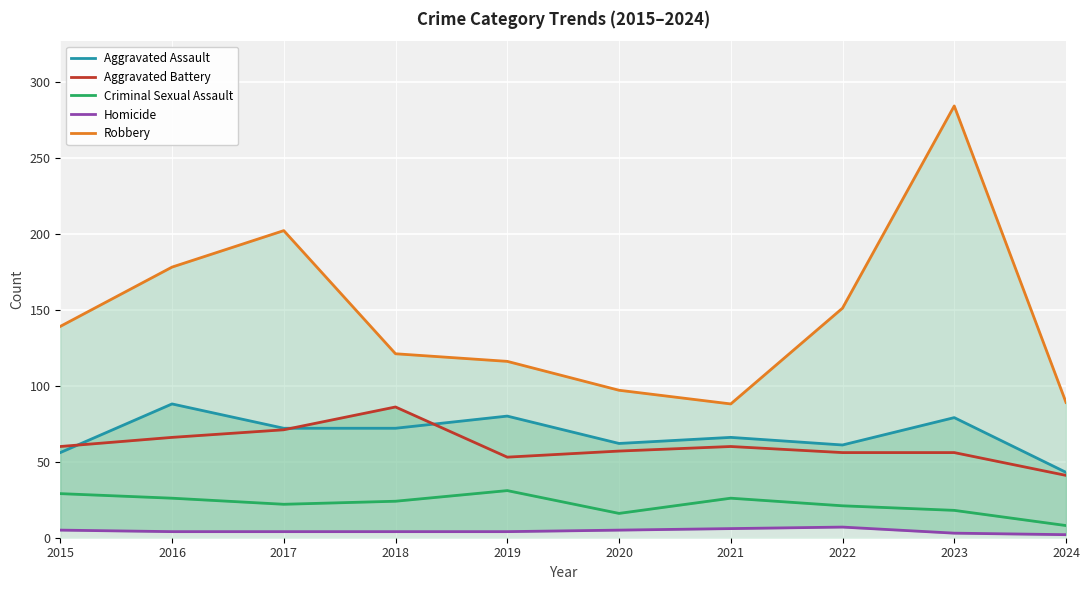

True or false: Aggravated Battery and Homicide intersect in this chart.

False